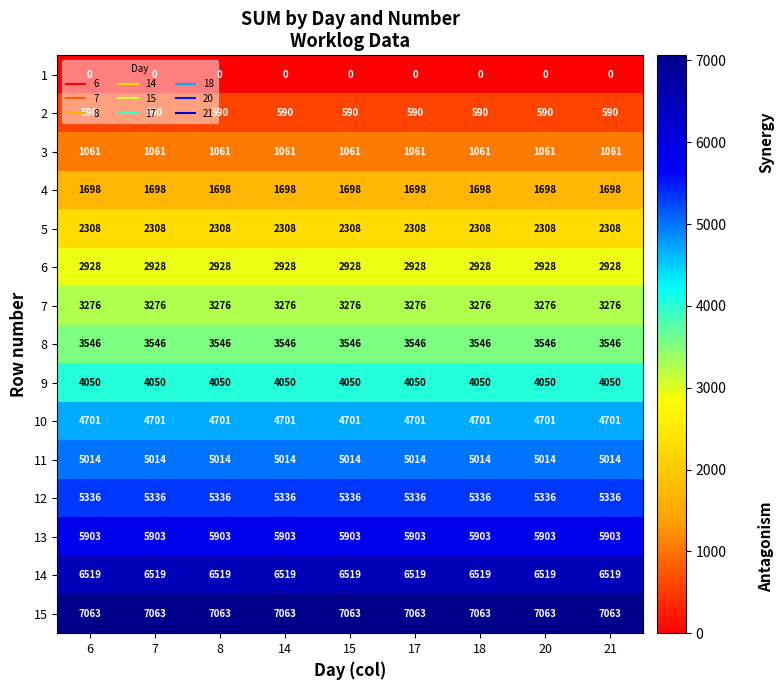

What is the spread (max minus min) of values at 18?

7063